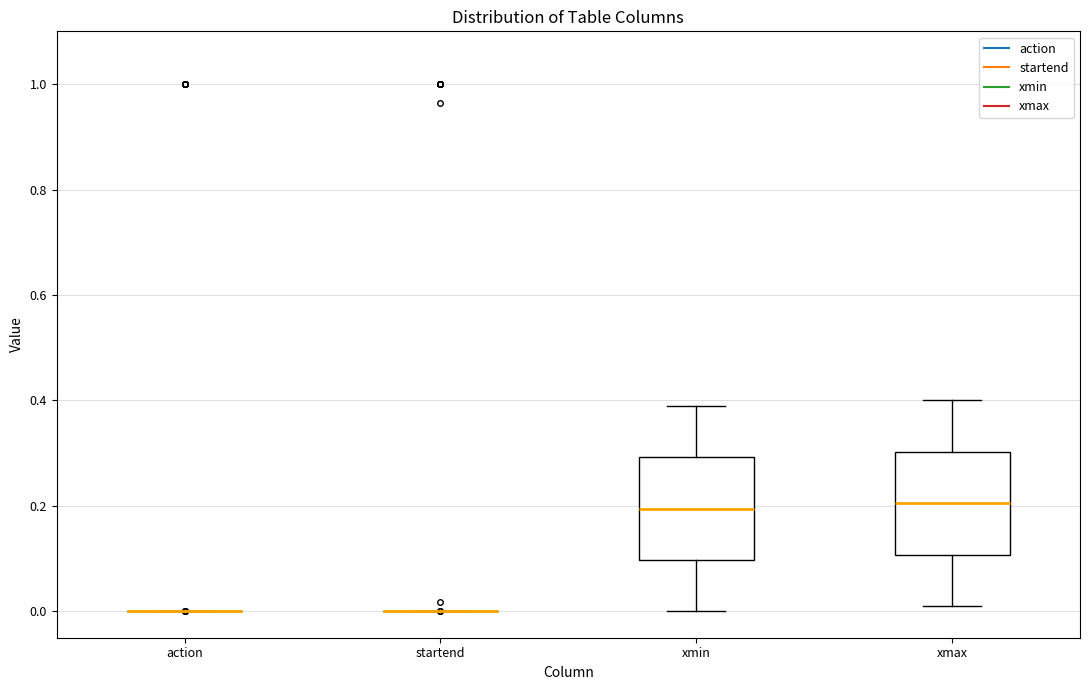

Reading left to right, read every box against the y-axis: the position of its median line, the range the box covers, and the ends of its whiskers. The values are not printed on the chart, so give them approximately, as read against the axis.

action: box collapsed to a line at 0.00, whiskers 0.00 to 0.00
startend: box collapsed to a line at 0.00, whiskers 0.00 to 0.00
xmin: median 0.20, box 0.10 to 0.30, whiskers 0.00 to 0.40
xmax: median 0.20, box 0.10 to 0.30, whiskers 0.02 to 0.40